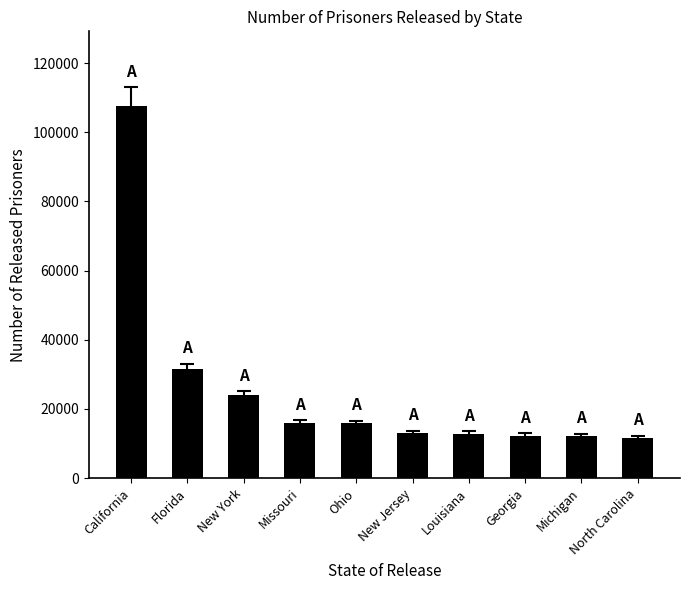

How many distinct data groups are displayed?

1